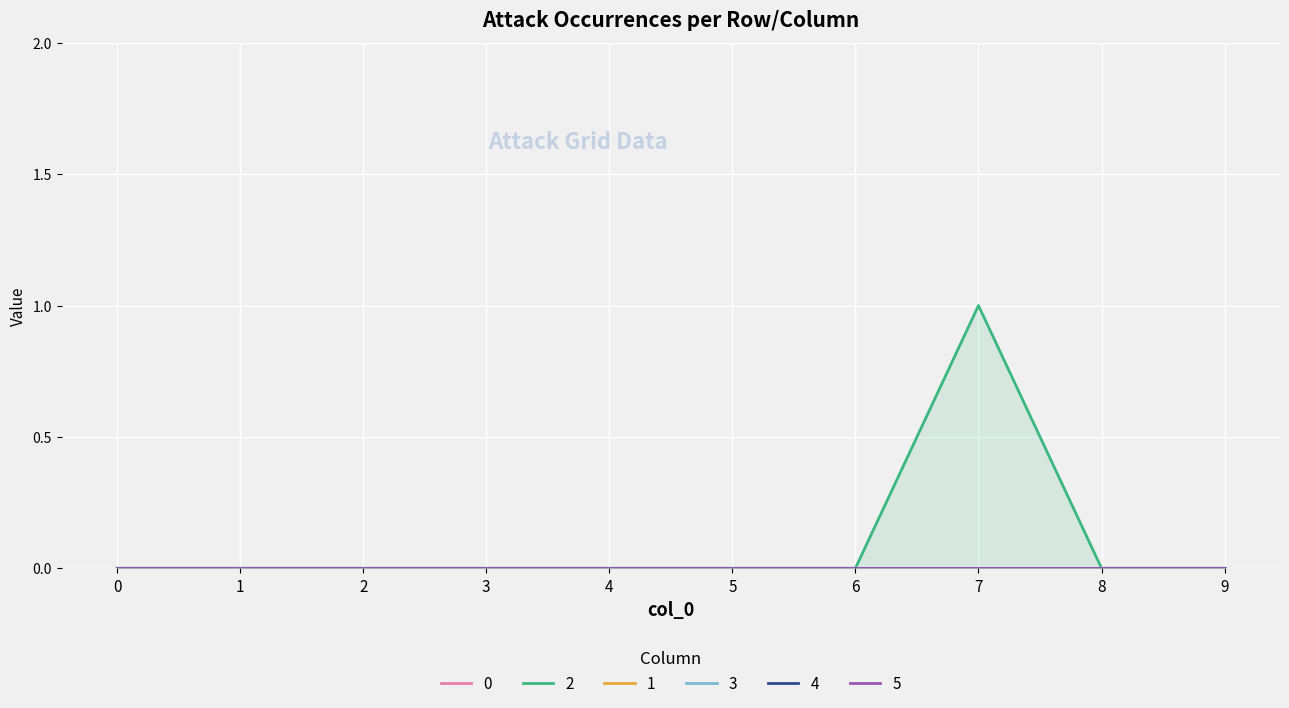

What is the sum of all 2 values?

1